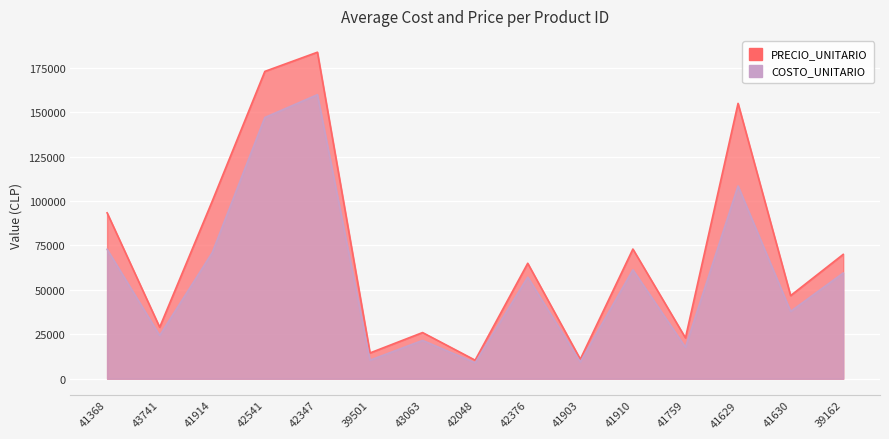

How many interior local valleys does the COSTO_UNITARIO series have?

6